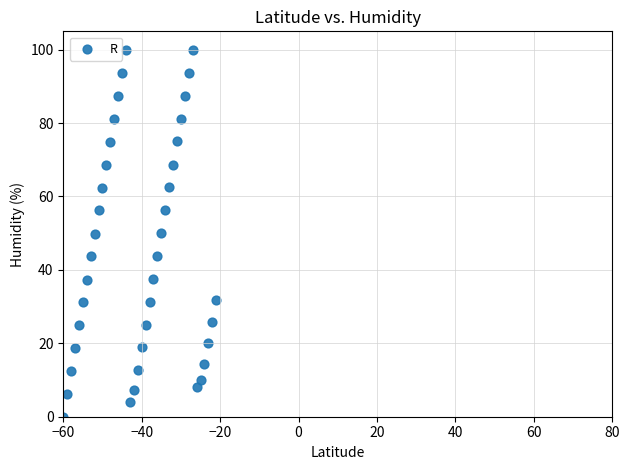

What is the range of Y values (max minus min)?

100.0